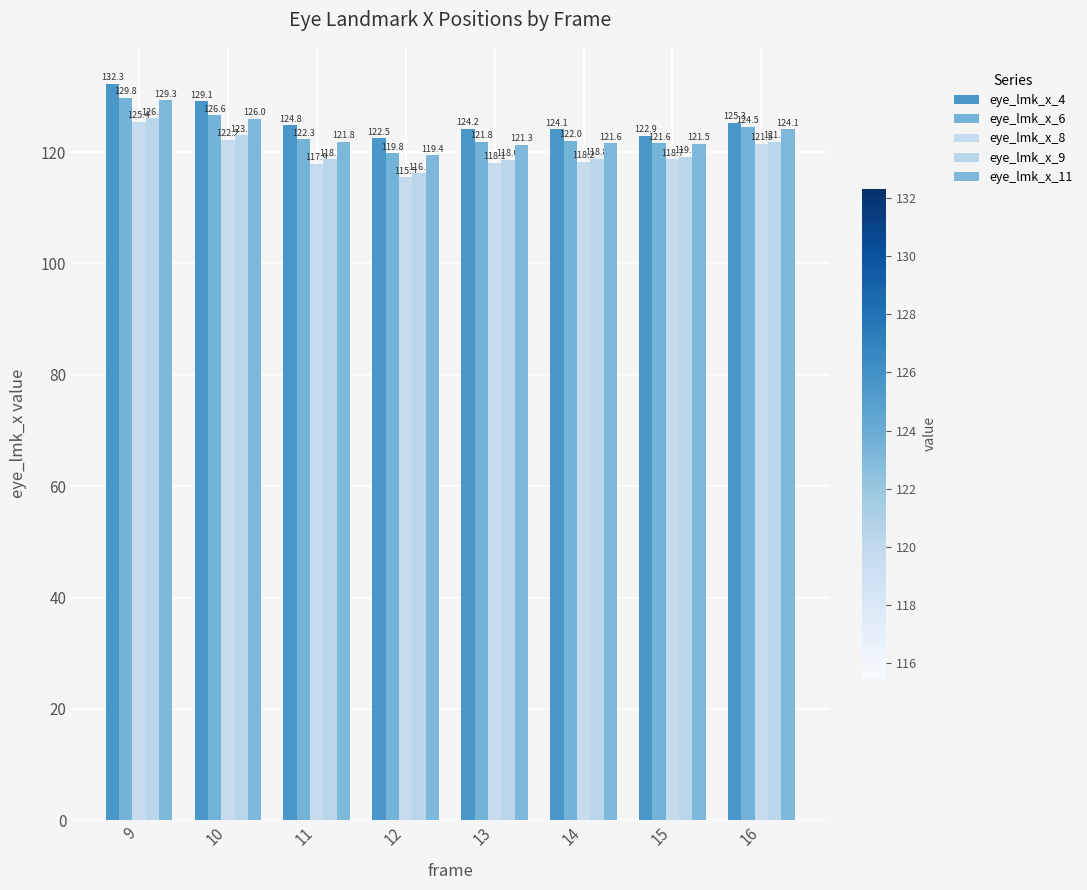

True or false: eye_lmk_x_6 has a value of 122.3 at 11.

True